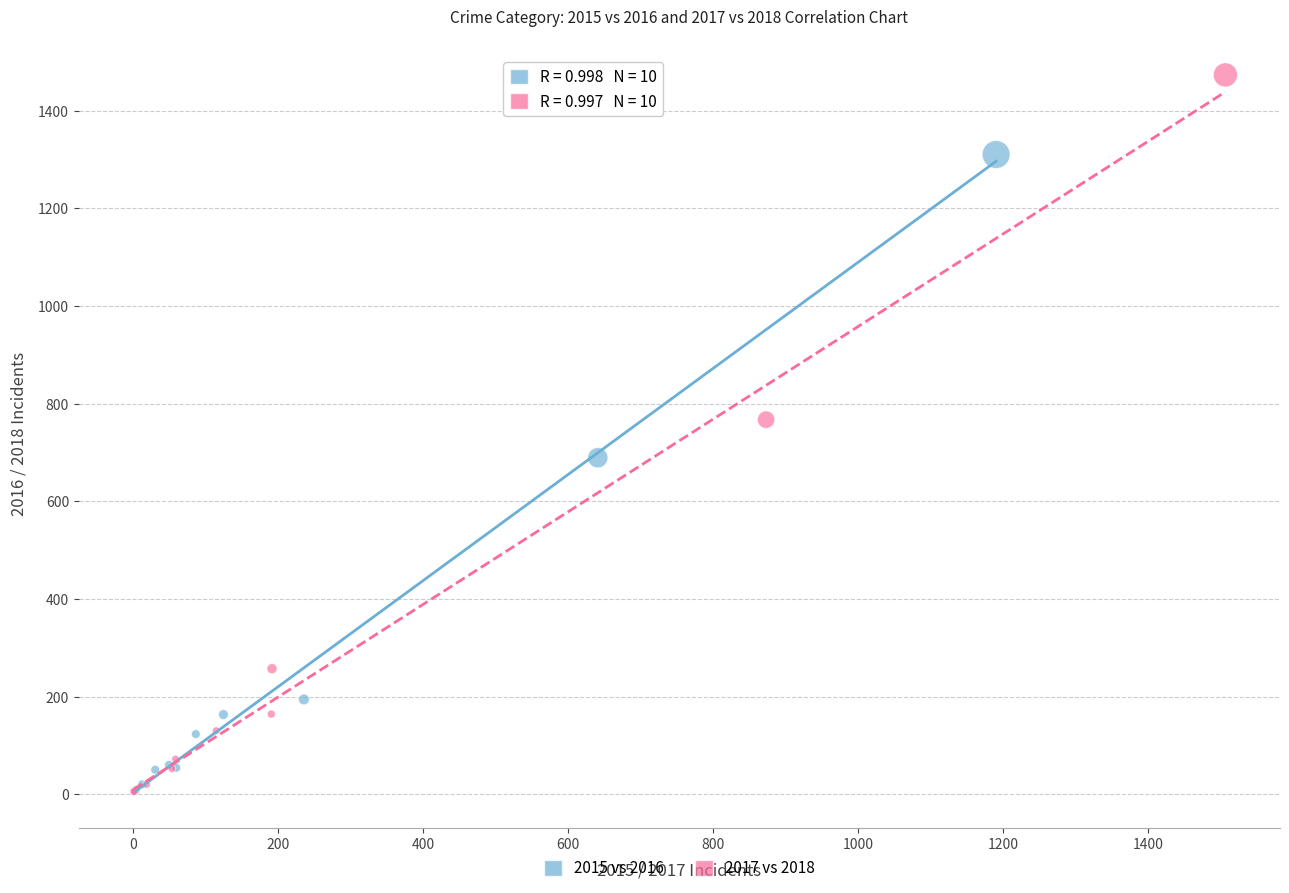

Which series has the largest Y range (max minus min)?

2017 vs 2018